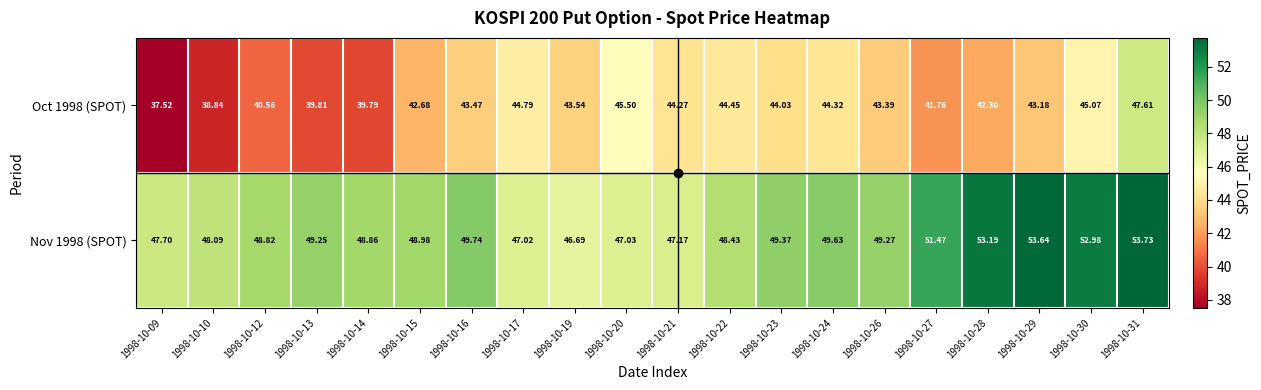

Is the value of Oct 1998 (SPOT) at 1998-10-23 greater than the value of Nov 1998 (SPOT) at 1998-10-23?

No